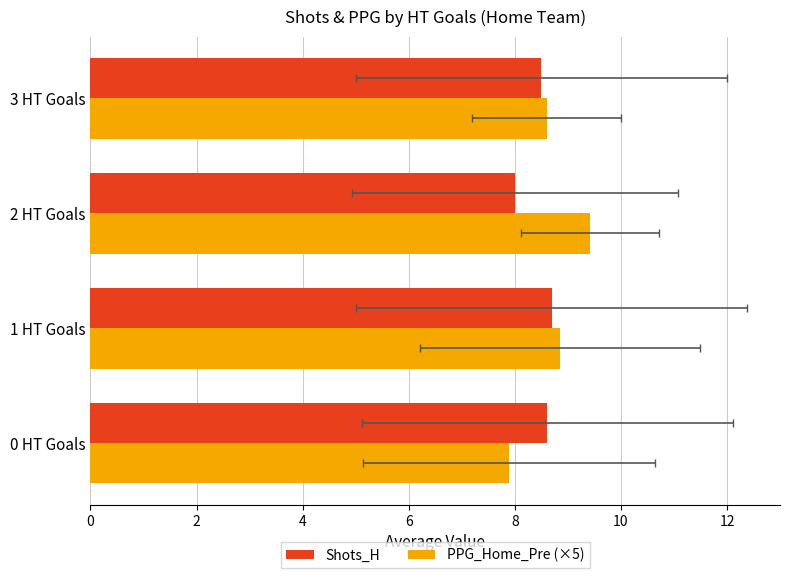

Is the value of PPG_Home_Pre (×5) at 1 HT Goals greater than the value of Shots_H at 2 HT Goals?

Yes